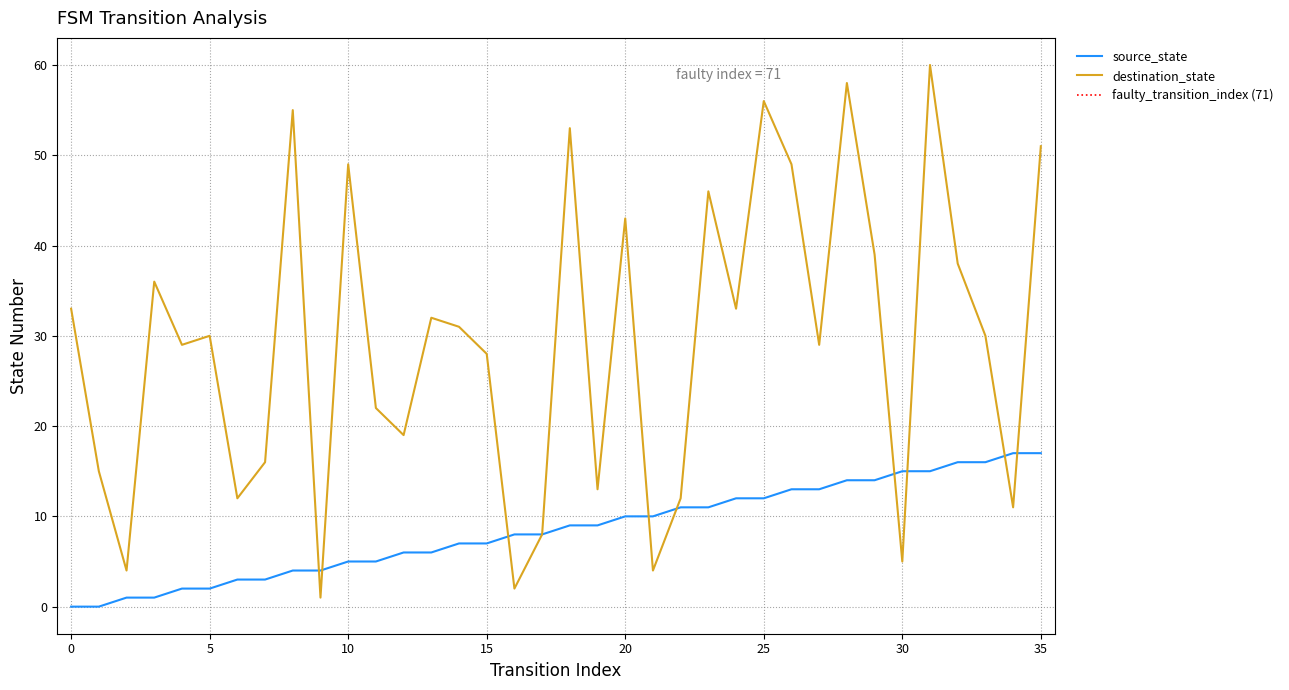

At which category does the chart reach its peak across all series?

31